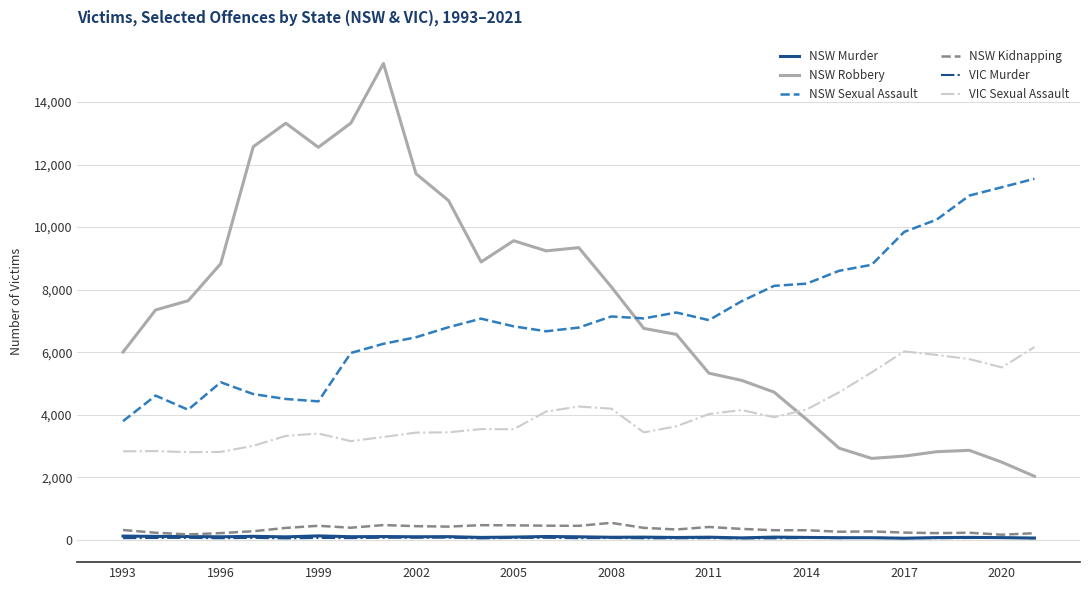

Which series has the widest spread of values?

NSW Robbery